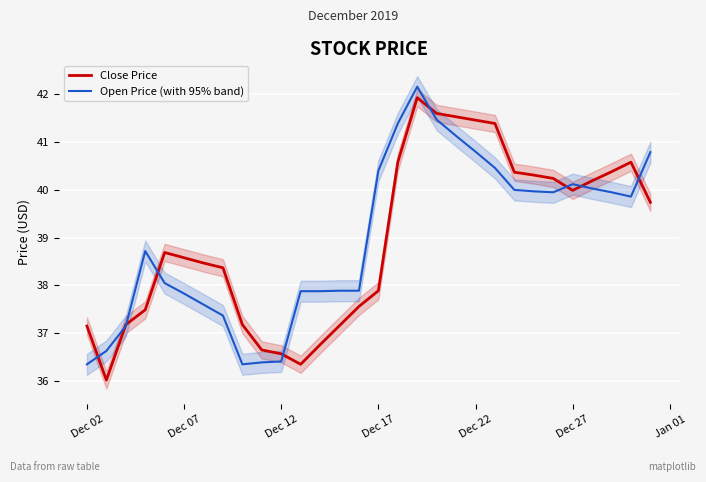

What is the maximum value for Open Price (with 95% band)?

42.2